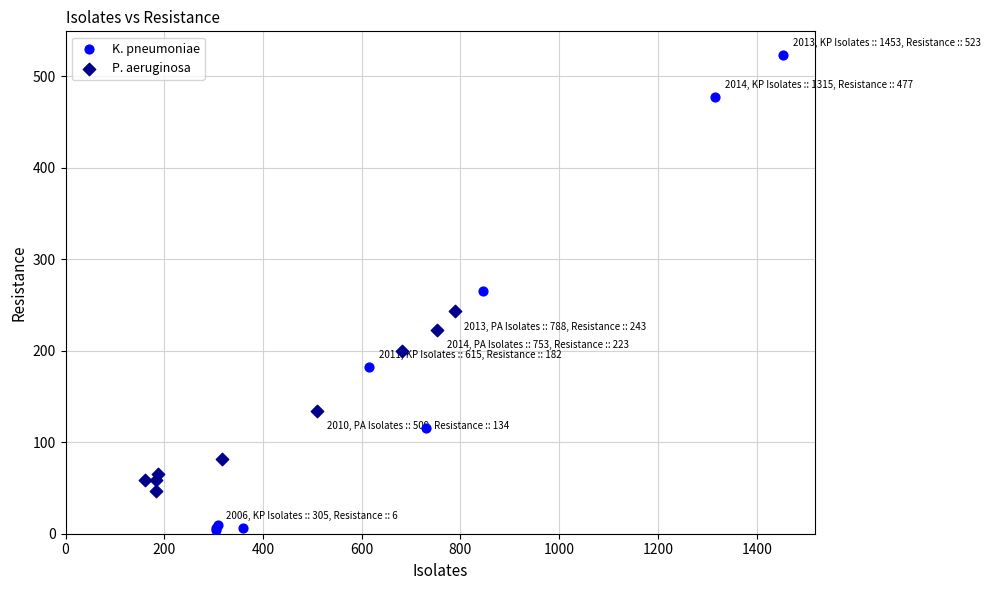

Which series reaches the maximum Y coordinate?

K. pneumoniae